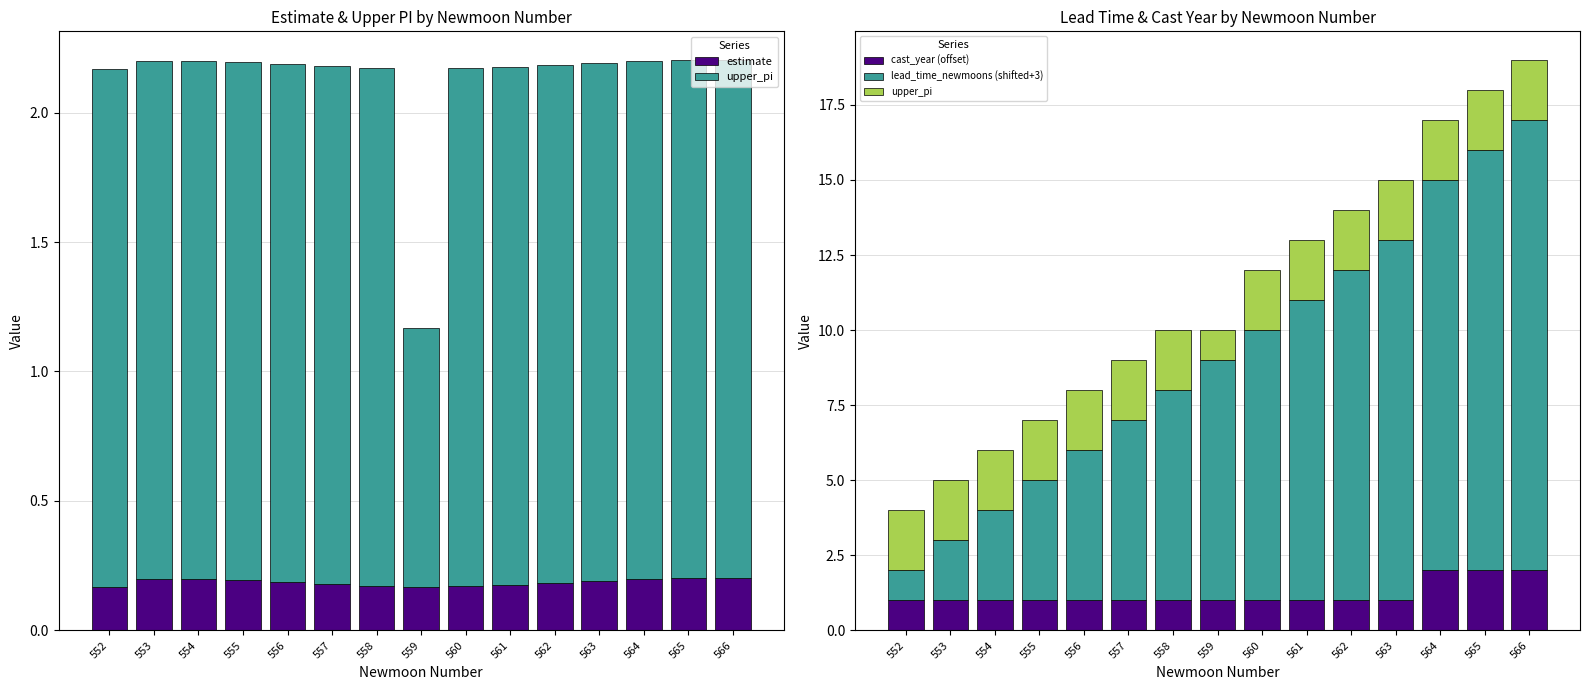

What is the minimum value shown in the chart?

0.2